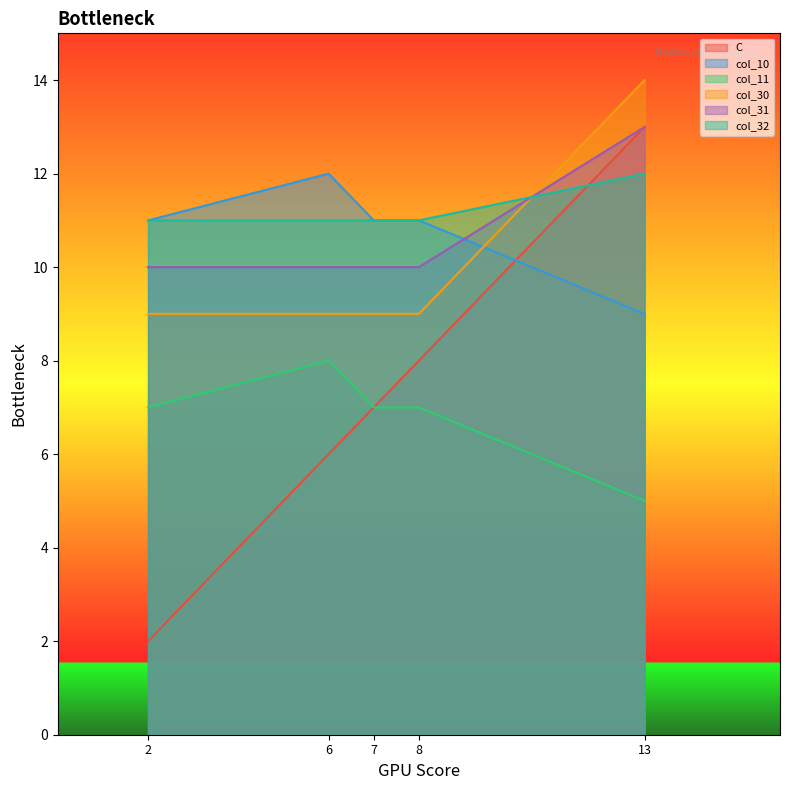

What is the sum of all C values?

36